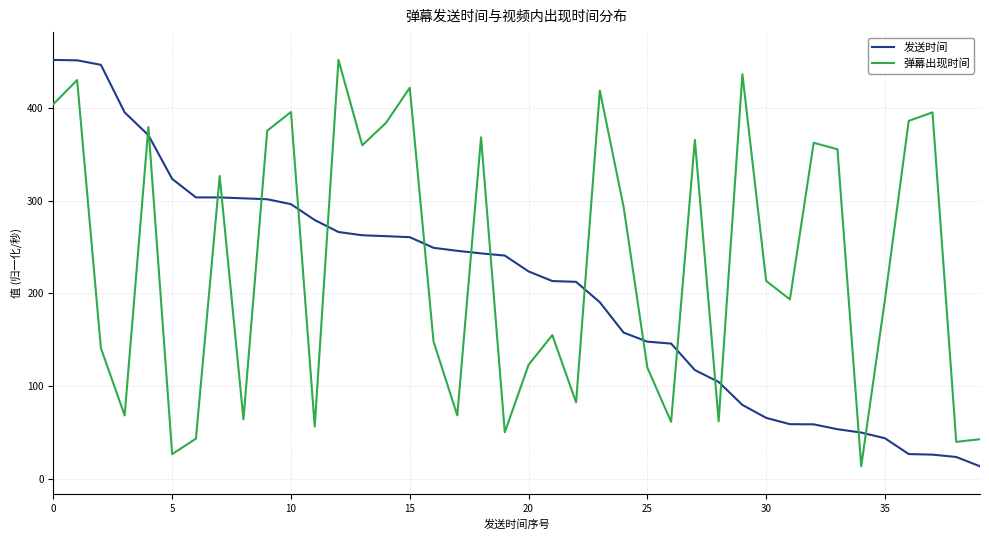

Rank the series by their average value, from lowest to highest.

发送时间, 弹幕出现时间